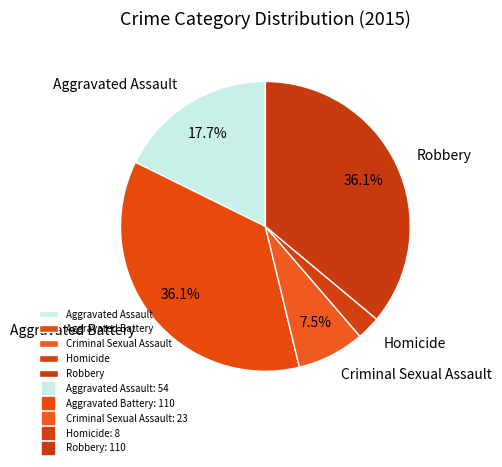

To the nearest percent, what percentage of the pie is Aggravated Battery?

36%